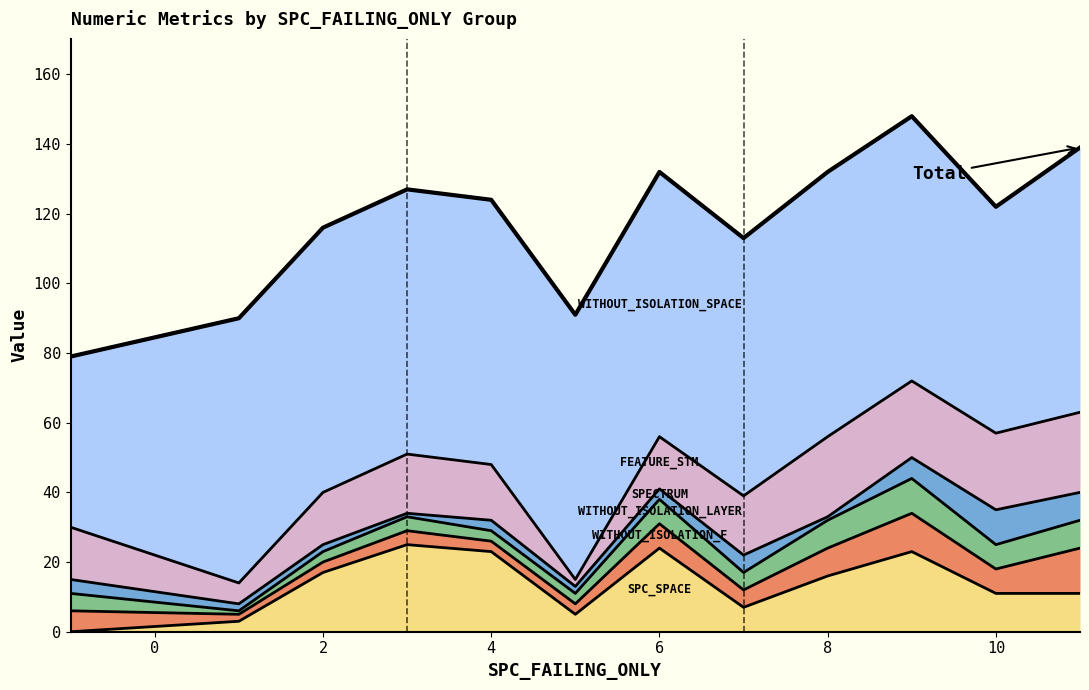

Does the chart have visible grid lines?

No